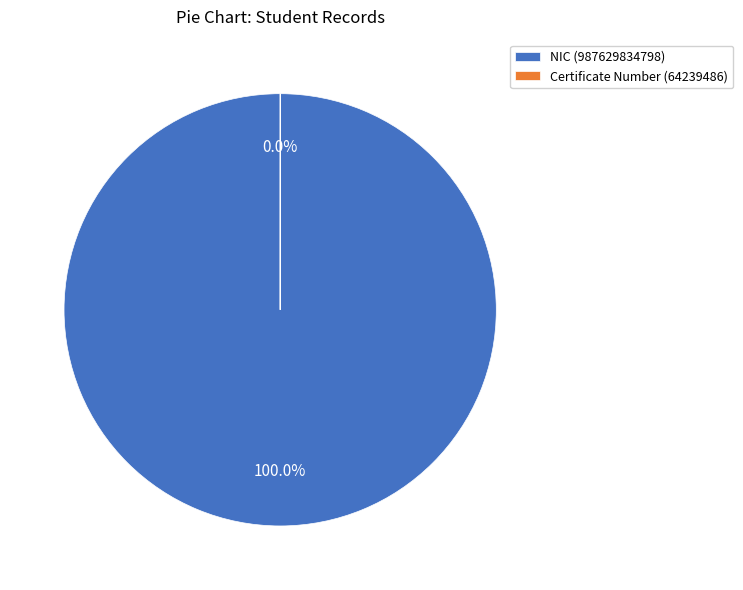

To the nearest percent, what is the difference between the Certificate Number (64239486) and NIC (987629834798) slice percentages?

100%